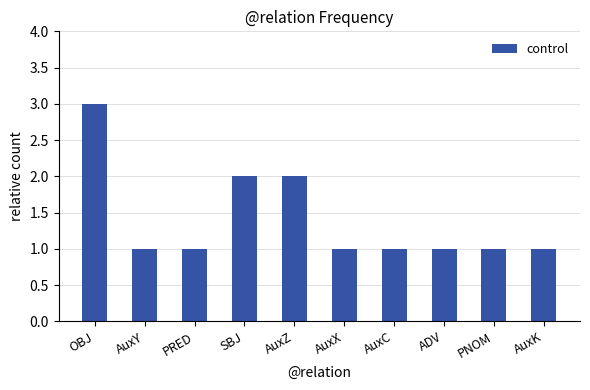

What is the smallest value displayed?

1